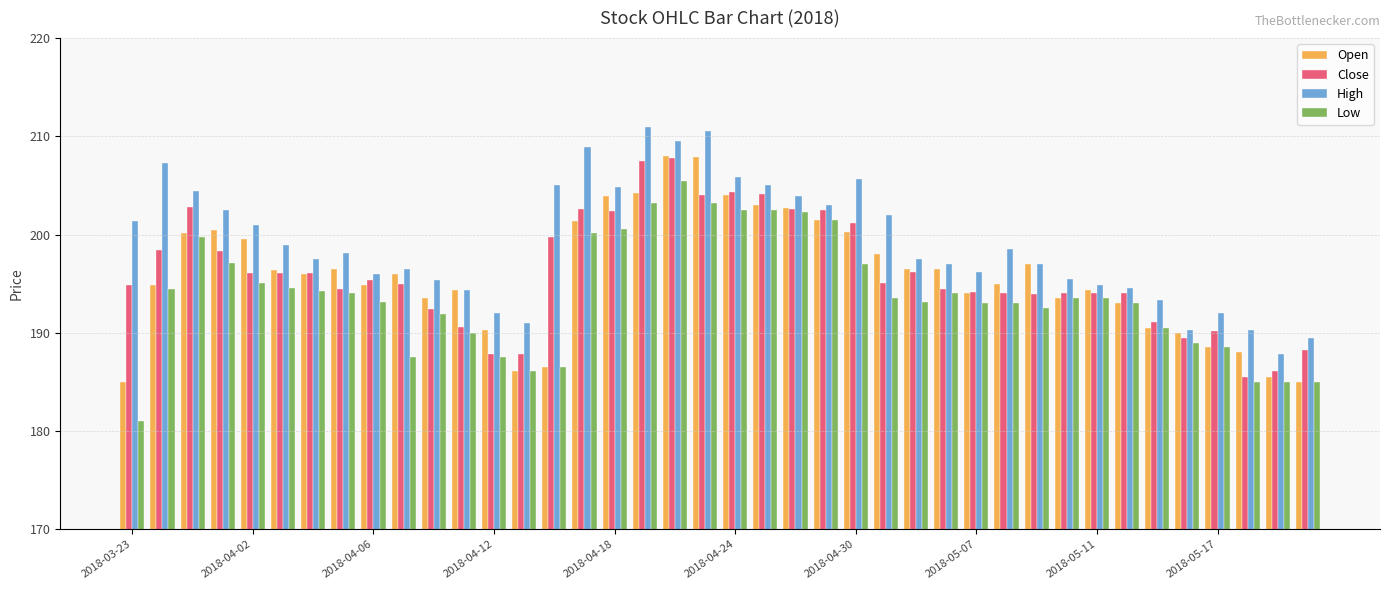

Which series has the largest total across all categories?

High